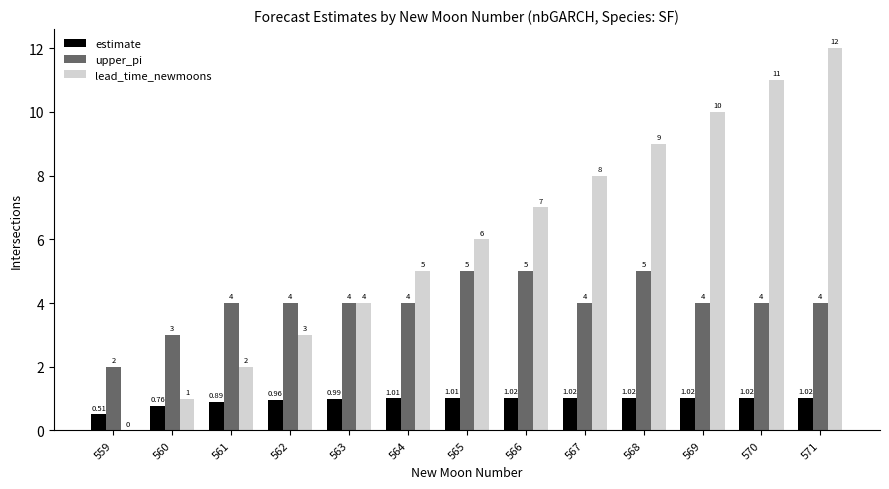

How many categories are shown in the chart?

13